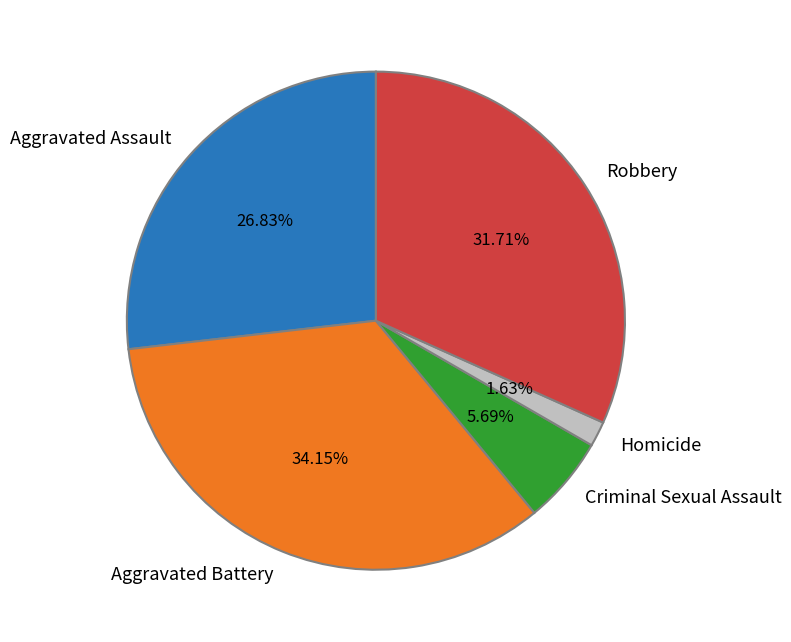

What is the smallest slice in the pie chart?

Homicide